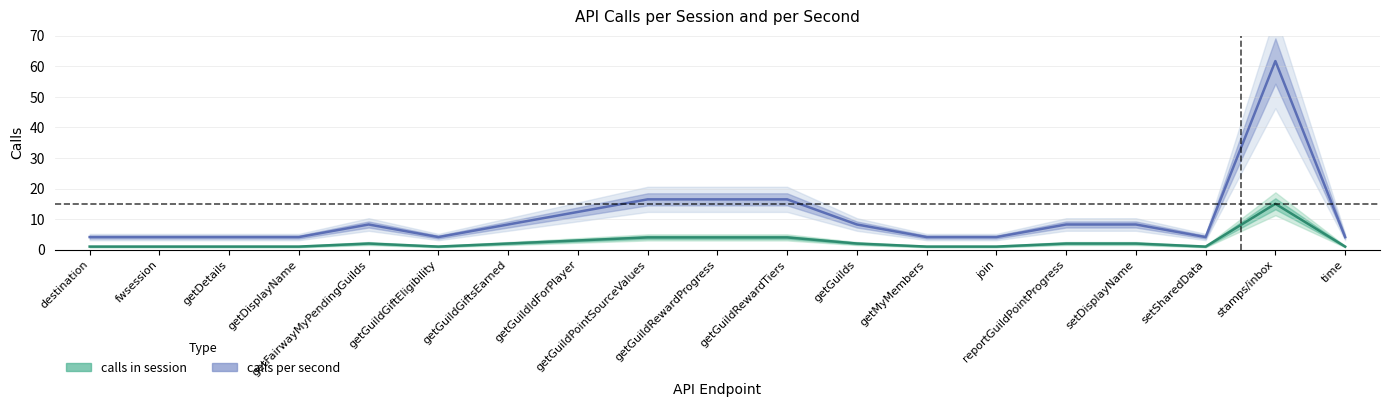

What position from the right is getFairwayMyPendingGuilds?

15